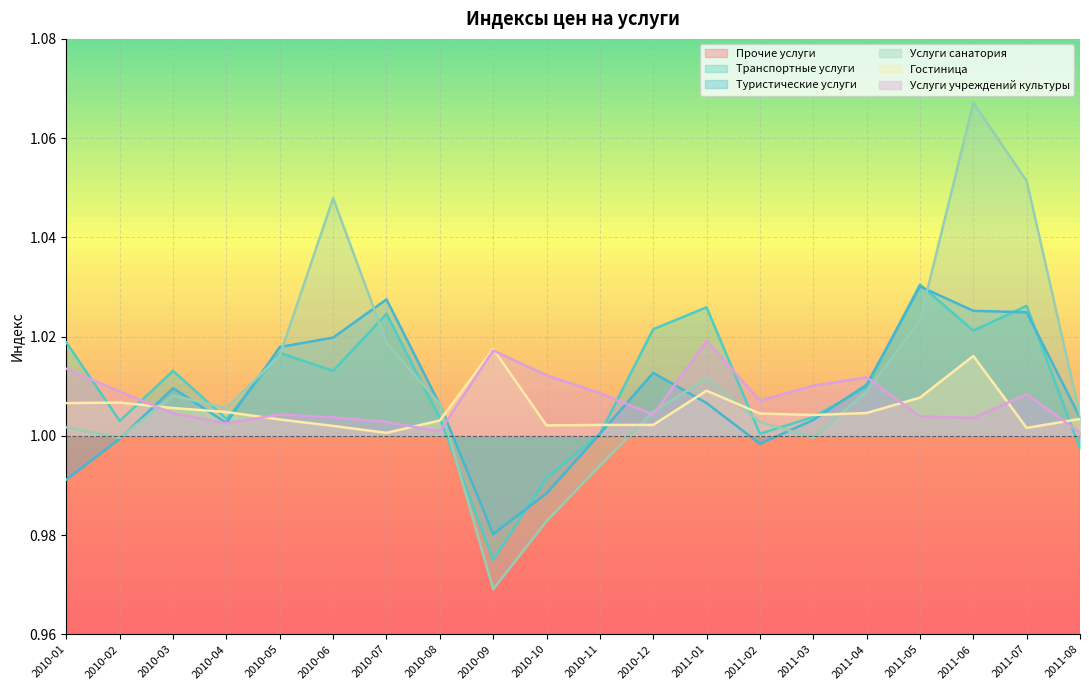

How many lines are shown in the chart?

6